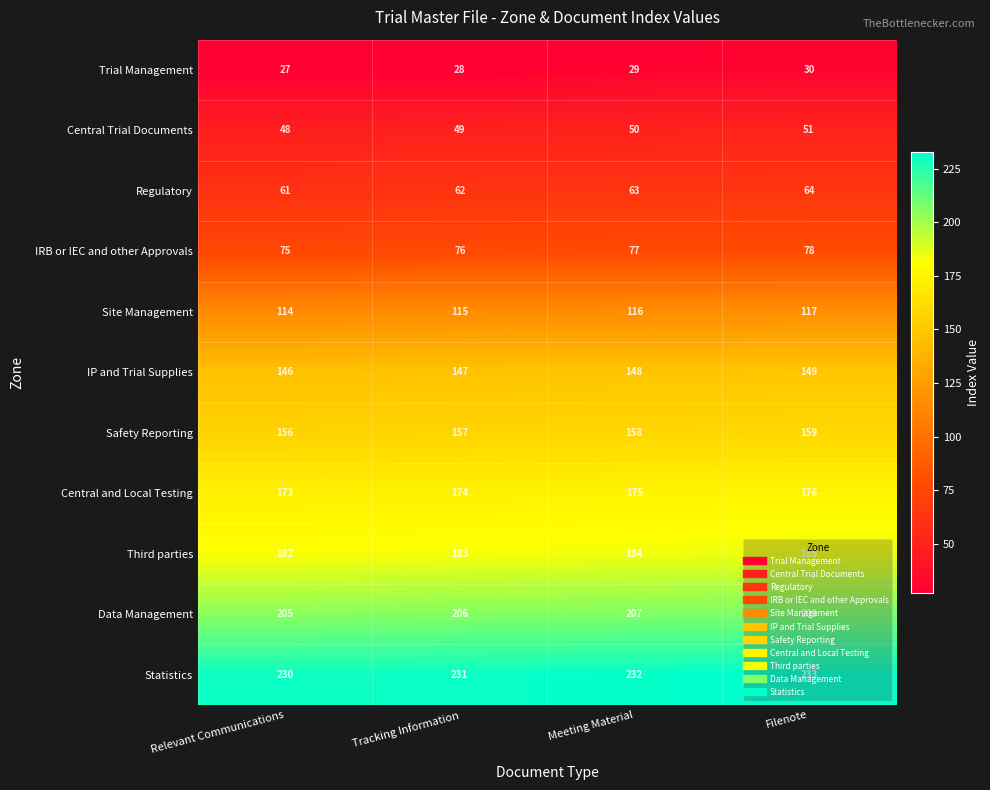

What is the difference between the maximum and minimum values in the Site Management series?

3